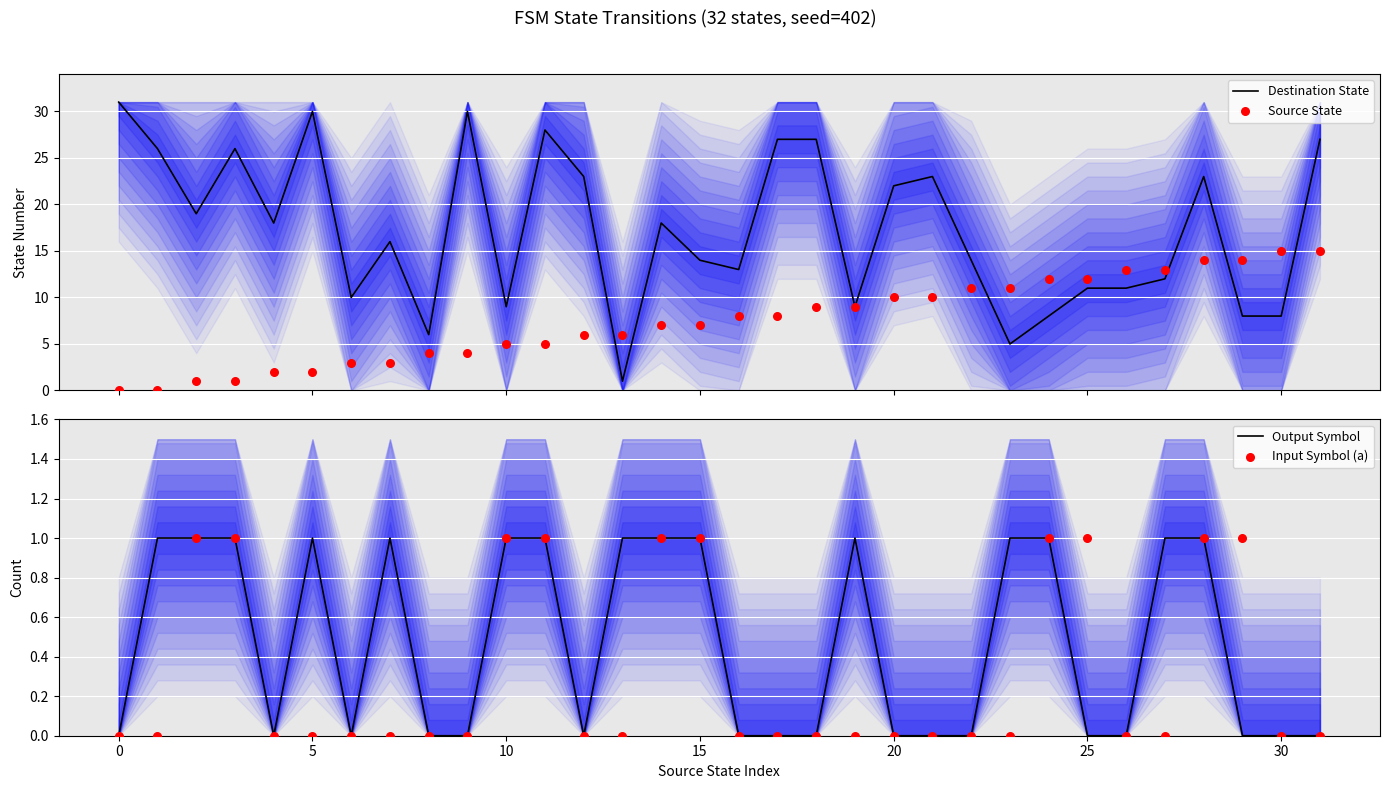

Which series has the largest total across all categories?

Destination State